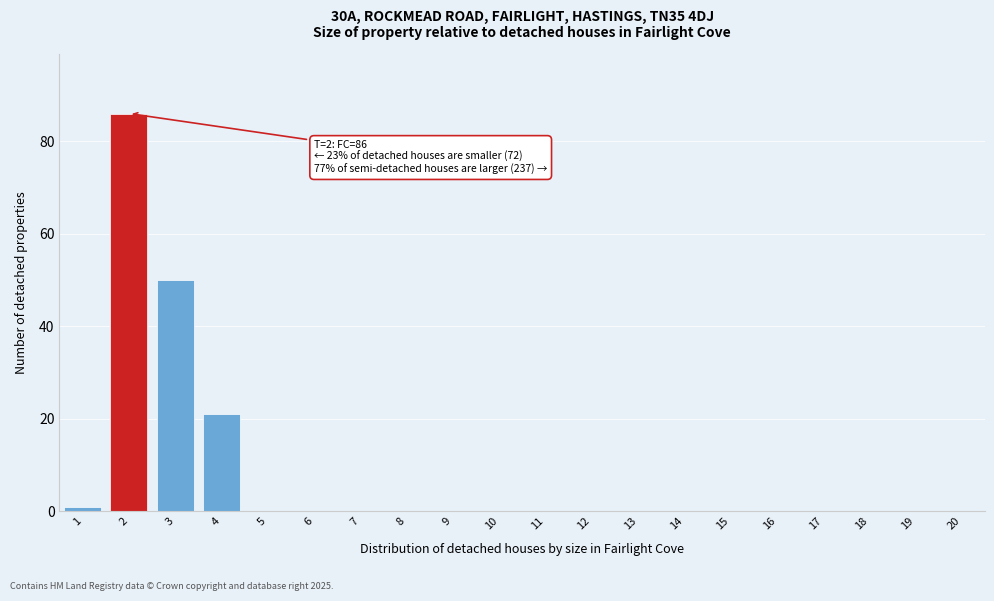

Reading left to right, list all the values displayed in this chart.

1=1	2=86	3=50	4=21	5=0	6=0	7=0	8=0	9=0	10=0	11=0	12=0	13=0	14=0	15=0	16=0	17=0	18=0	19=0	20=0